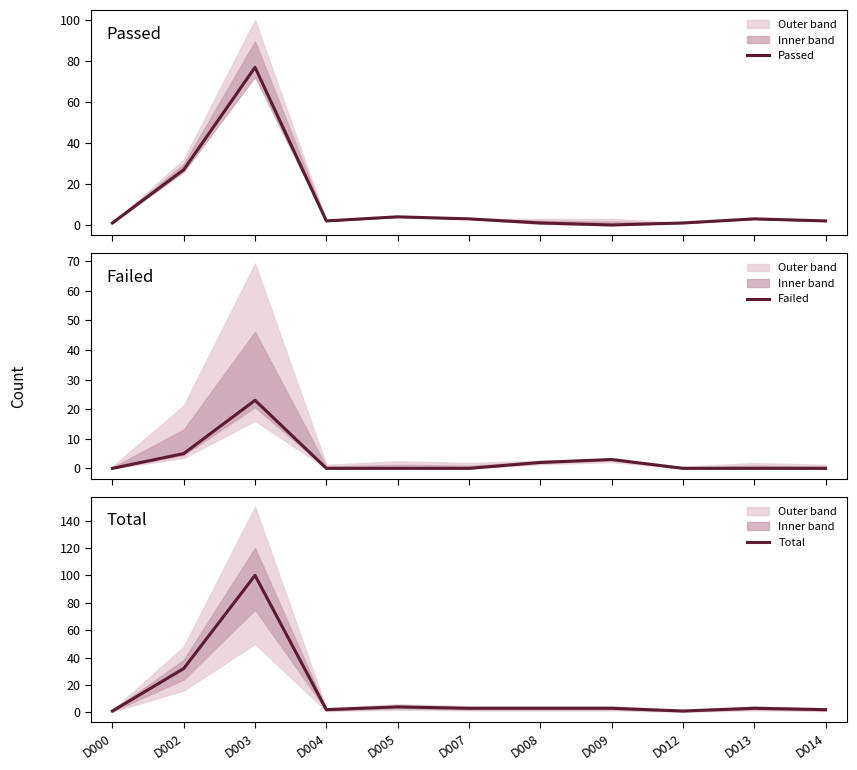

At which category does Failed reach its first local peak?

D003